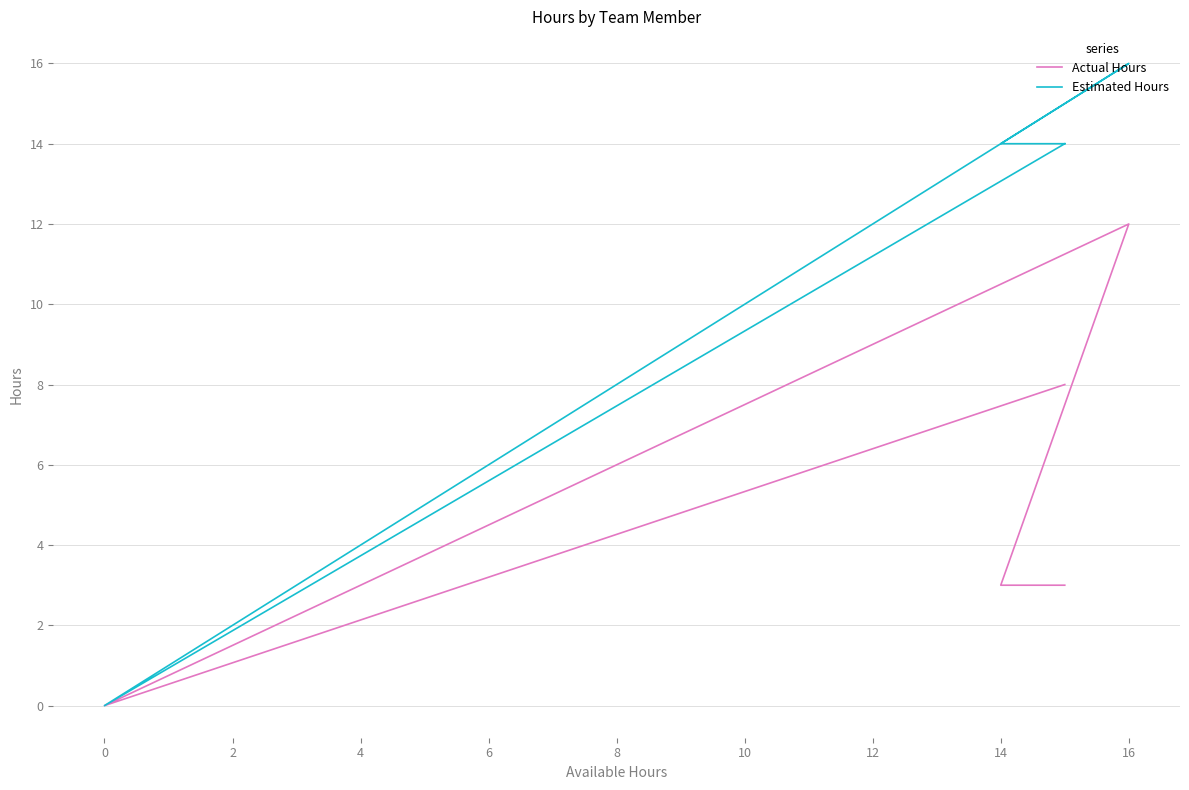

Reading right to left, what are all the values shown in this chart?

Actual Hours: 8	0	12	3	3
Estimated Hours: 14	0	16	14	14